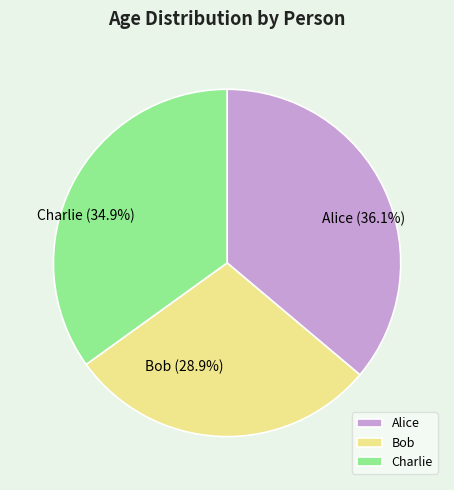

Does any single category account for the majority?

No